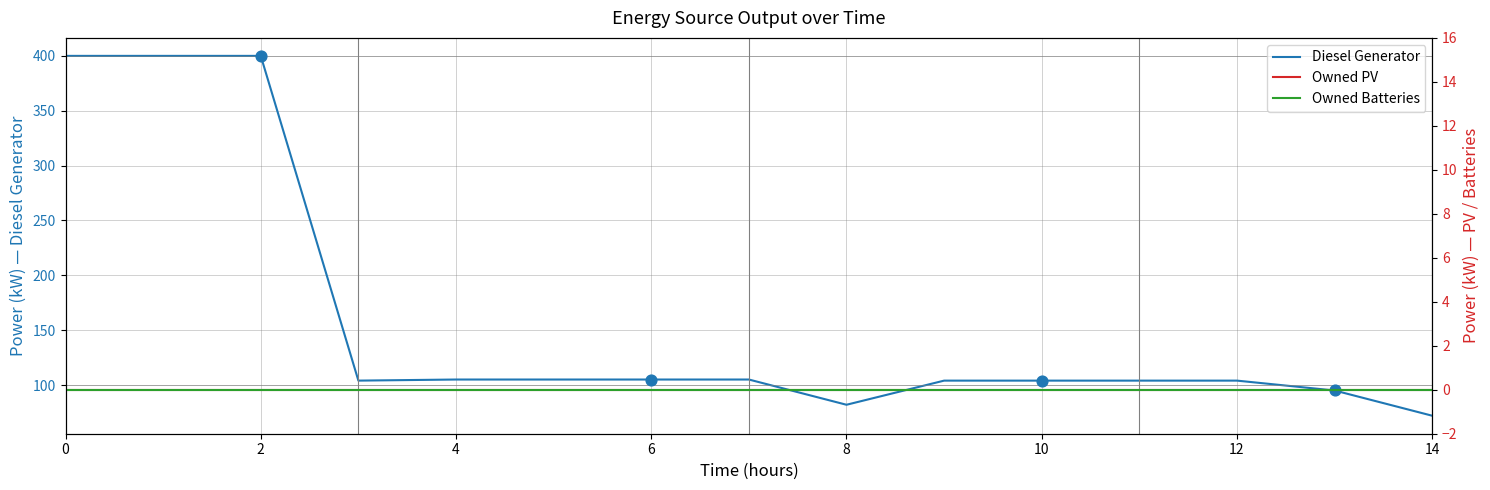

Which series has the largest Y range (max minus min)?

Diesel Generator